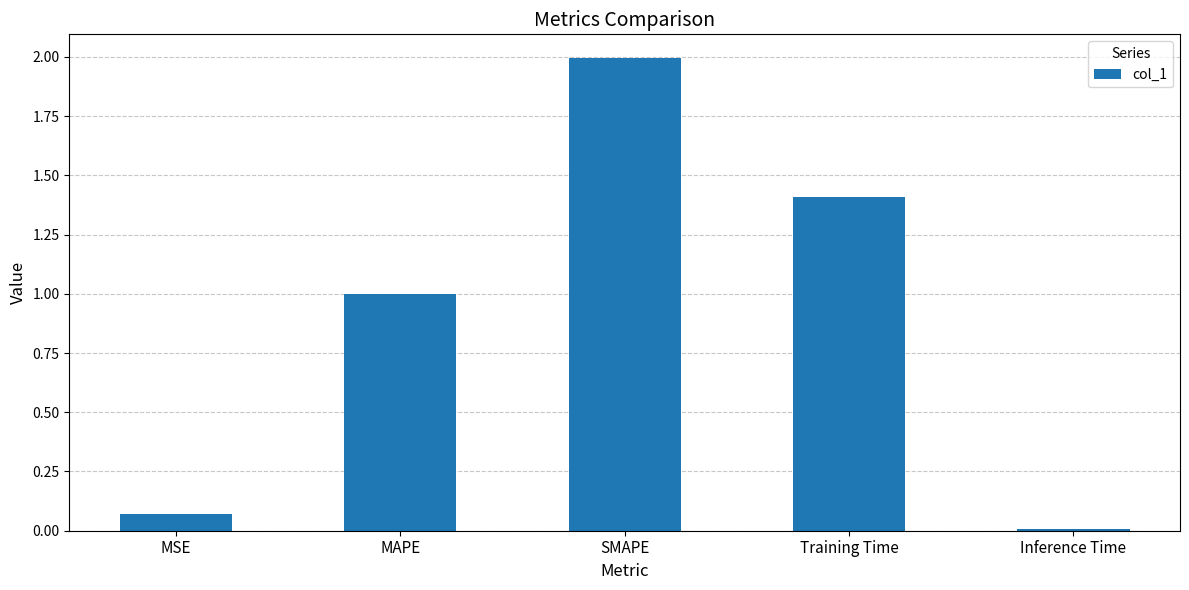

Rank the categories by value from highest to lowest.

SMAPE, Training Time, MAPE, MSE, Inference Time